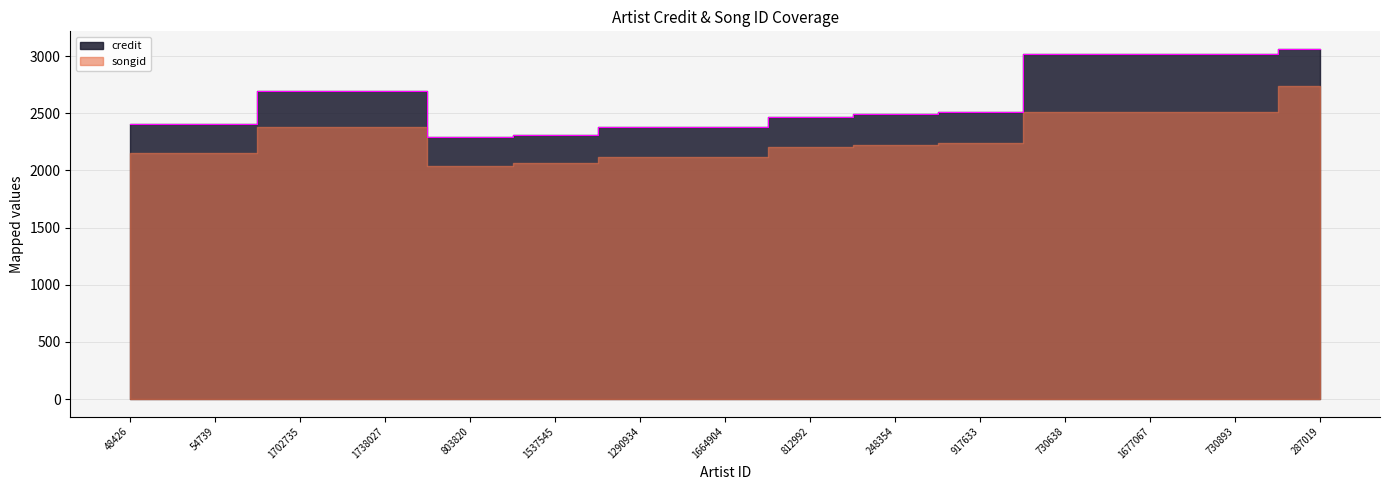

Rank the categories by value from highest to lowest.

287019, 730638, 1677067, 730893, 1702735, 1738027, 917633, 248354, 812992, 48426, 54739, 1290934, 1664904, 1537545, 803820